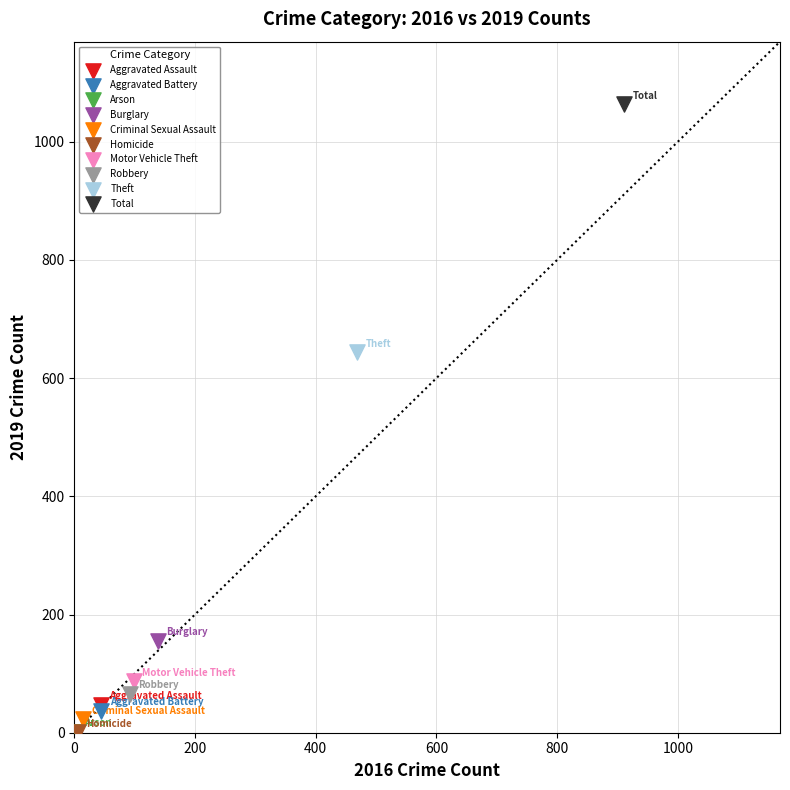

What are all the series names shown in the legend?

Aggravated Assault, Aggravated Battery, Arson, Burglary, Criminal Sexual Assault, Homicide, Motor Vehicle Theft, Robbery, Theft, Total